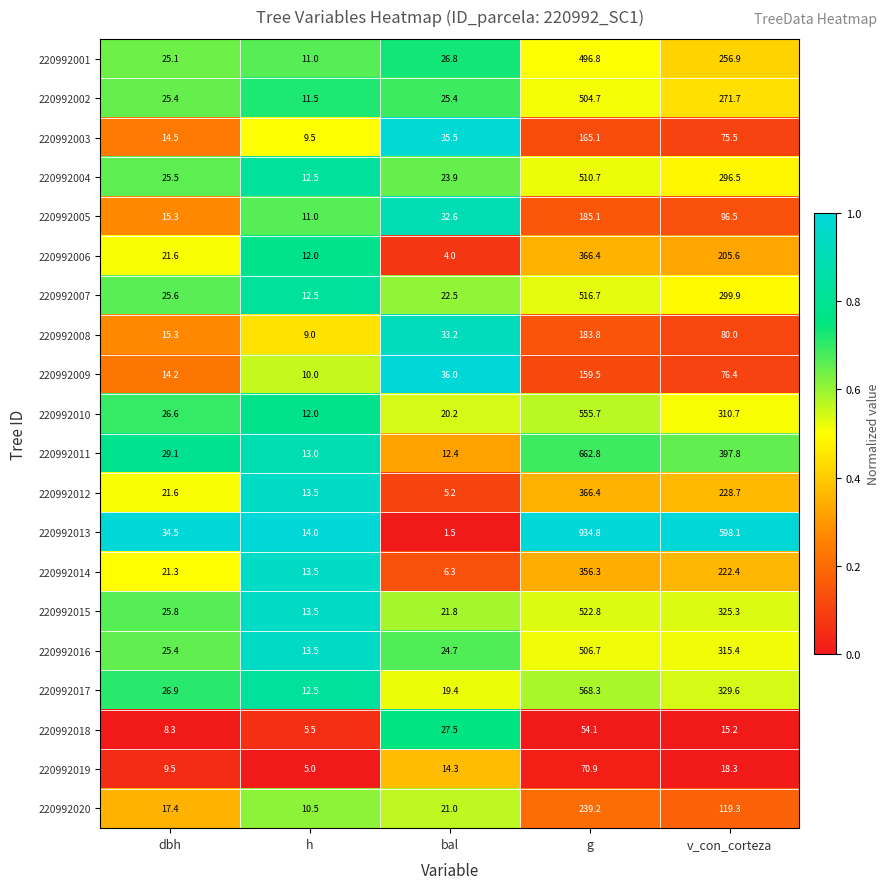

What is the difference between the second highest and minimum values in the 220992004 series?

284.0